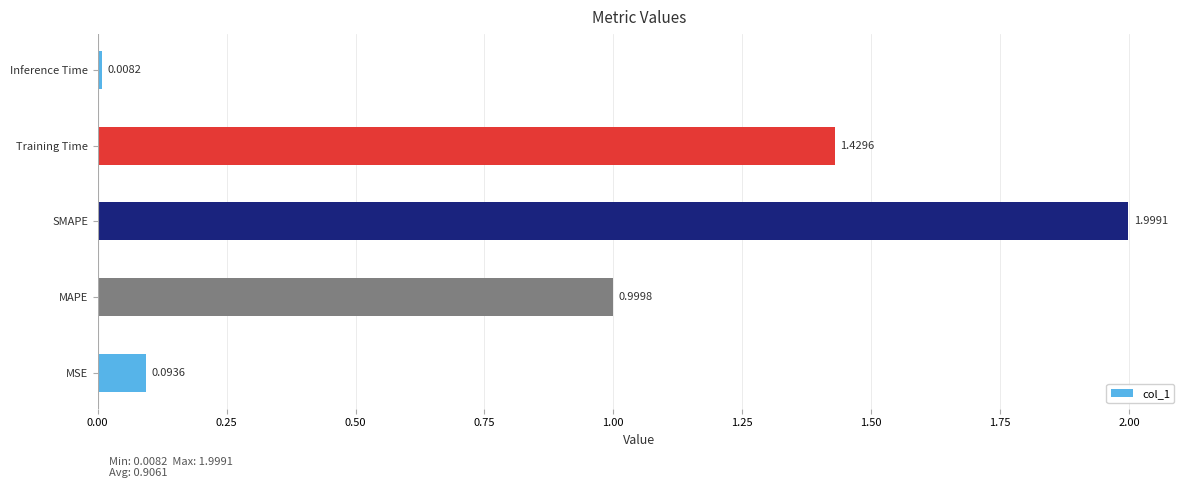

What is the difference between the maximum and minimum values?

2.0